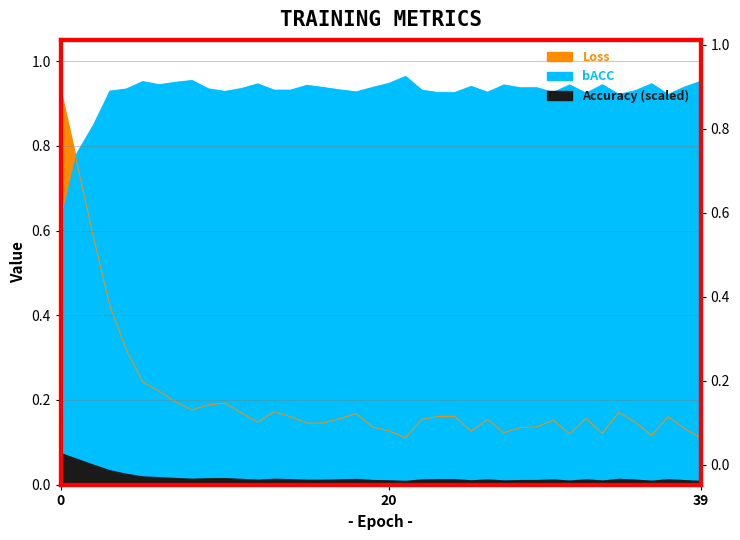

What is the value of the bACC point at the 21st from the left?

0.9